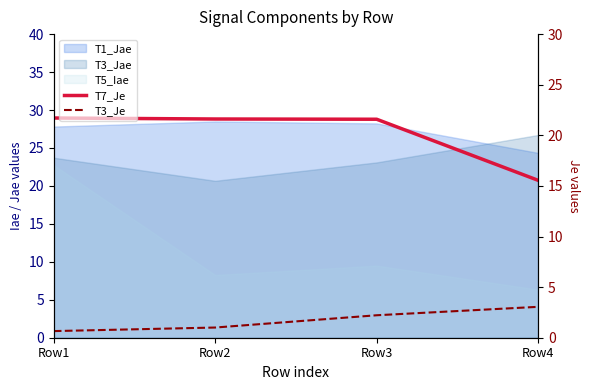

What is the sum of all T3_Je values?

6.9